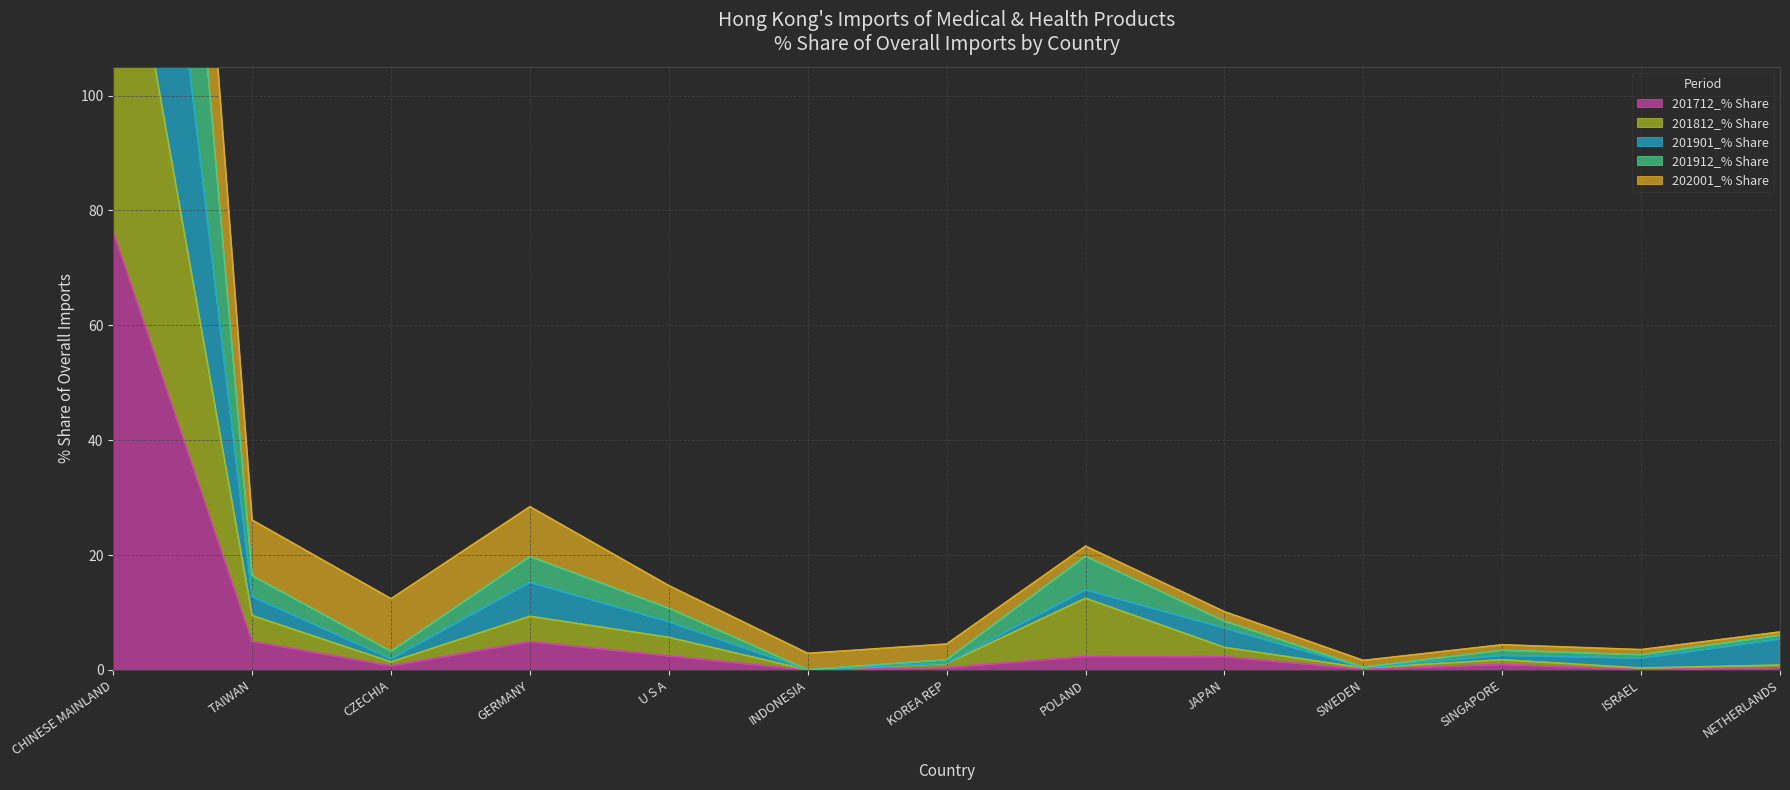

Is it true that 201901_% Share equals 4.0 at U S A?

False